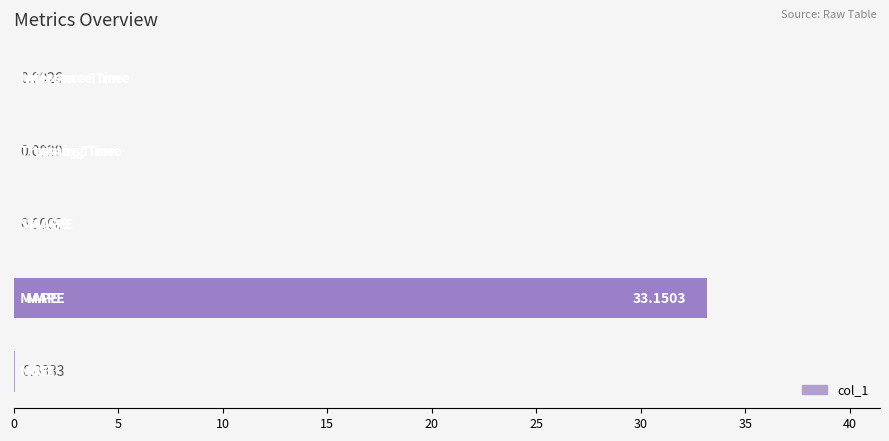

What is the sum of all values?

33.2